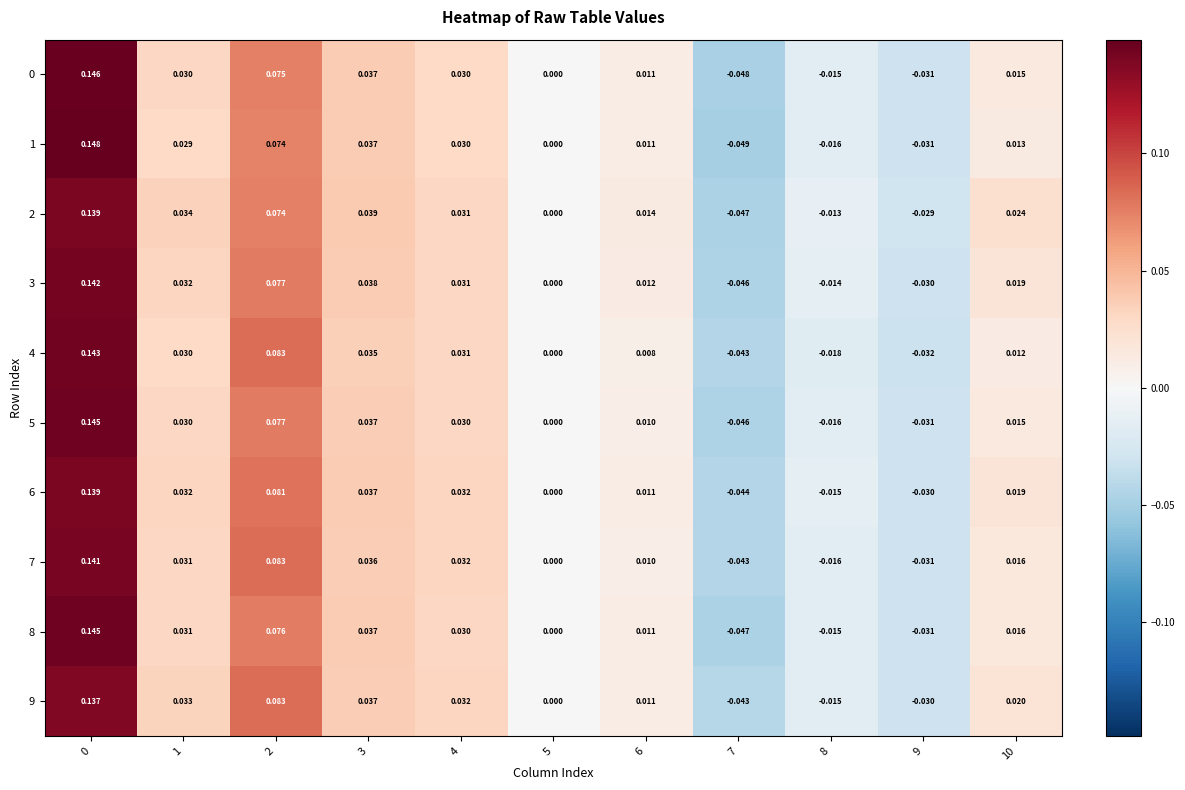

Is the value of 2 at 0 greater than the value of 7 at 0?

No